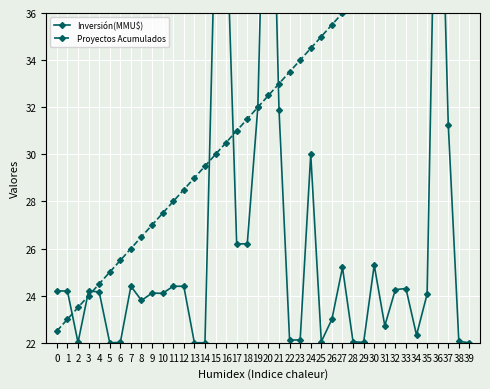

What is the total value across all series at 14?

51.5